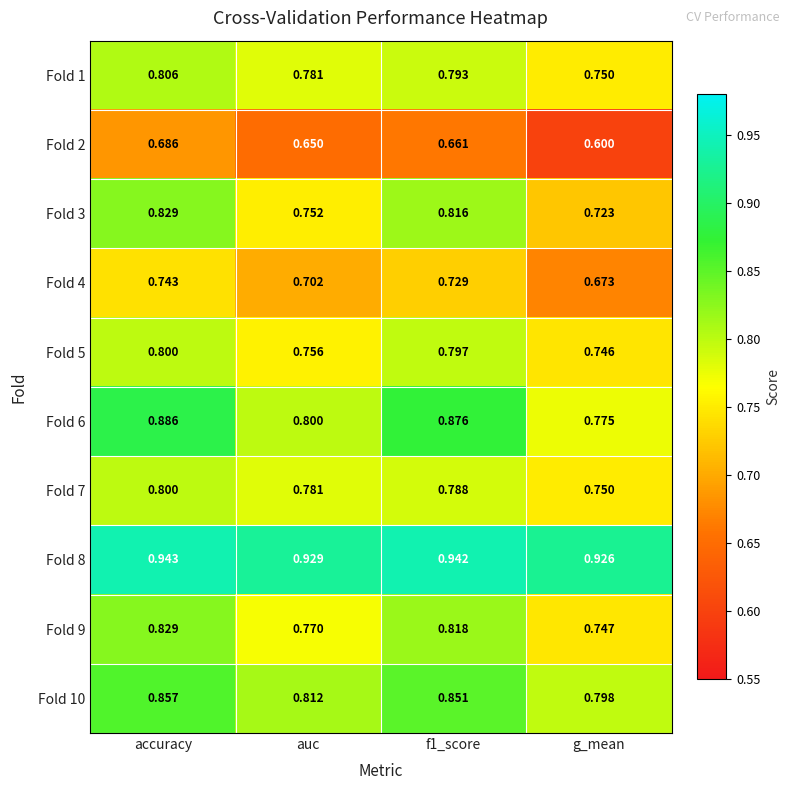

Is the value of Fold 6 at g_mean greater than the value of Fold 4 at accuracy?

Yes